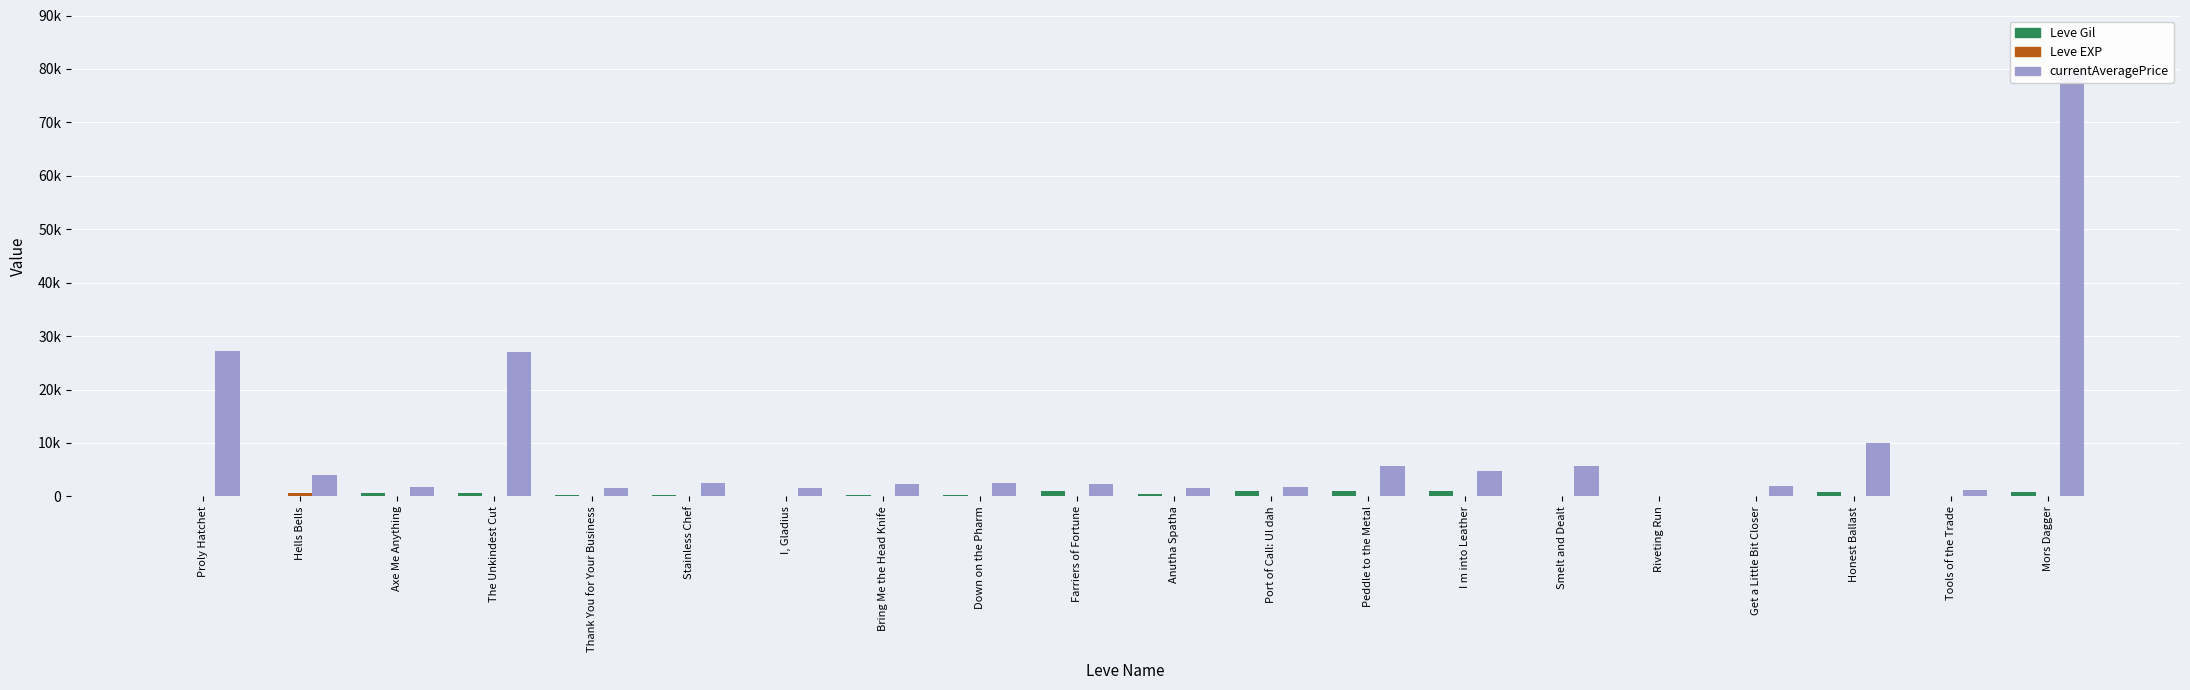

What value does the currentAveragePrice series have at Tools of the Trade?

1157.0